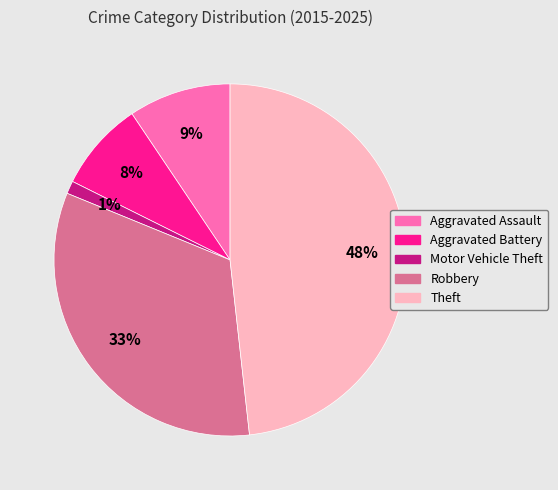

Combined, do Aggravated Battery and Aggravated Assault account for over 50%?

No